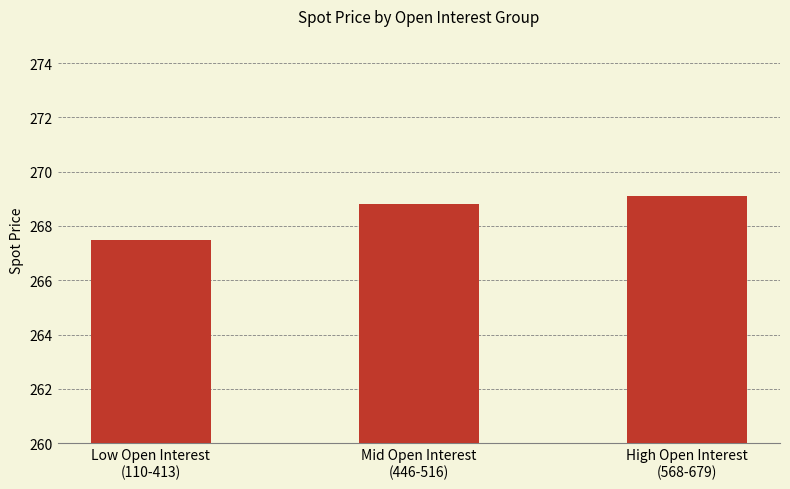

What is the label of the 2nd bar from the right?

Mid Open Interest
(446-516)